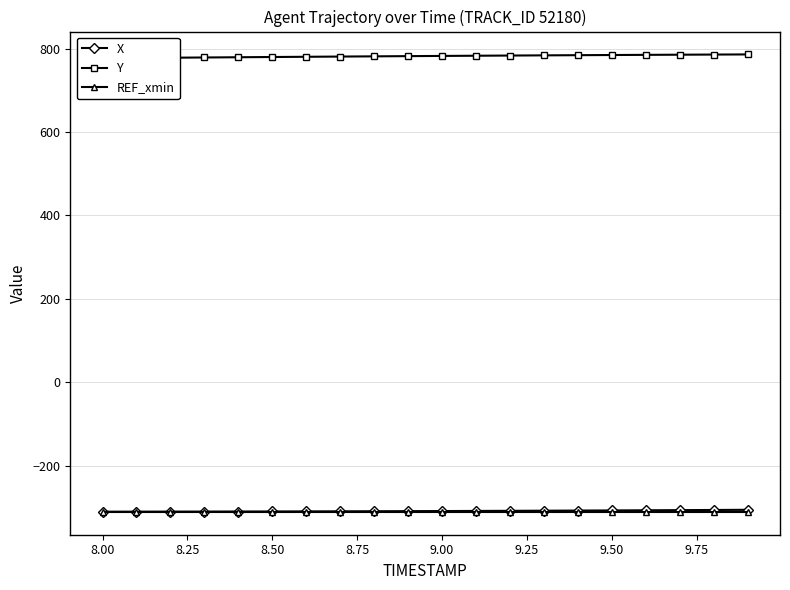

What is the highest value of the X series?

-305.7